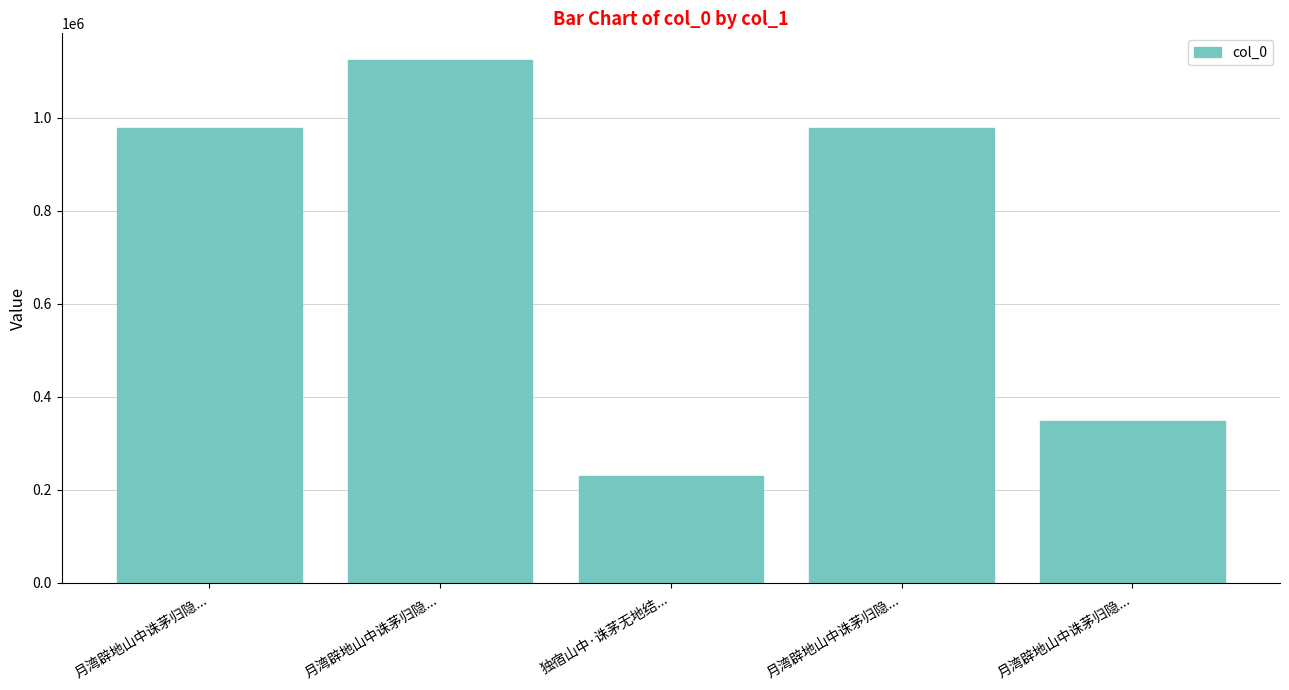

Which label corresponds to the largest value in the chart?

月湾辟地山中诛茅归隐...